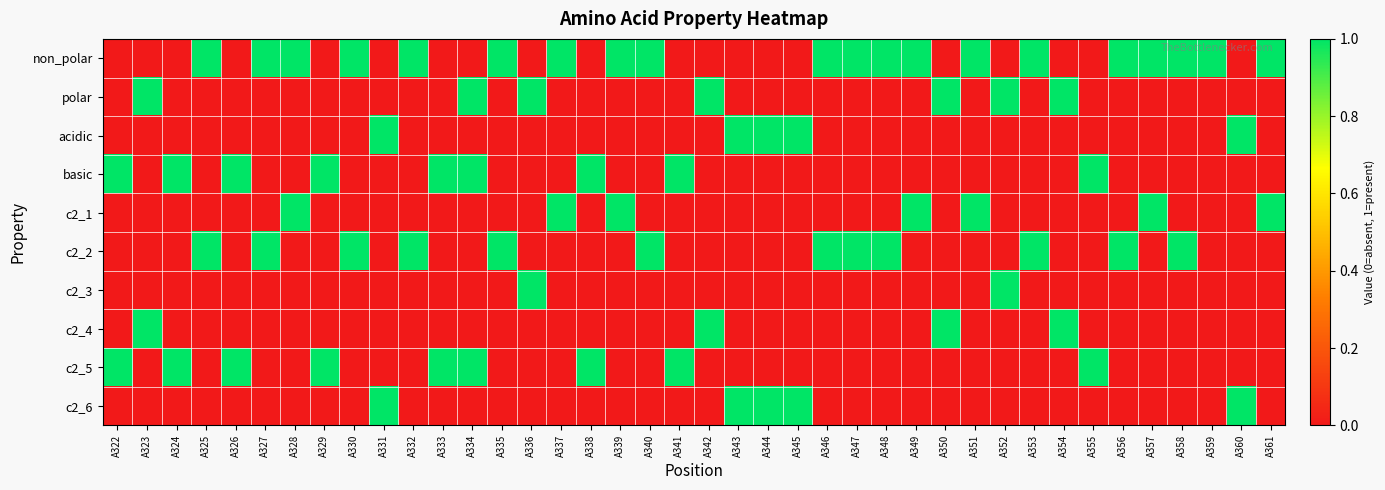

Reading left to right, list all the values displayed in this chart.

non_polar: A322=0	A323=0	A324=0	A325=1	A326=0	A327=1	A328=1	A329=0	A330=1	A331=0	A332=1	A333=0	A334=0	A335=1	A336=0	A337=1	A338=0	A339=1	A340=1	A341=0	A342=0	A343=0	A344=0	A345=0	A346=1	A347=1	A348=1	A349=1	A350=0	A351=1	A352=0	A353=1	A354=0	A355=0	A356=1	A357=1	A358=1	A359=1	A360=0	A361=1
polar: A322=0	A323=1	A324=0	A325=0	A326=0	A327=0	A328=0	A329=0	A330=0	A331=0	A332=0	A333=0	A334=1	A335=0	A336=1	A337=0	A338=0	A339=0	A340=0	A341=0	A342=1	A343=0	A344=0	A345=0	A346=0	A347=0	A348=0	A349=0	A350=1	A351=0	A352=1	A353=0	A354=1	A355=0	A356=0	A357=0	A358=0	A359=0	A360=0	A361=0
acidic: A322=0	A323=0	A324=0	A325=0	A326=0	A327=0	A328=0	A329=0	A330=0	A331=1	A332=0	A333=0	A334=0	A335=0	A336=0	A337=0	A338=0	A339=0	A340=0	A341=0	A342=0	A343=1	A344=1	A345=1	A346=0	A347=0	A348=0	A349=0	A350=0	A351=0	A352=0	A353=0	A354=0	A355=0	A356=0	A357=0	A358=0	A359=0	A360=1	A361=0
basic: A322=1	A323=0	A324=1	A325=0	A326=1	A327=0	A328=0	A329=1	A330=0	A331=0	A332=0	A333=1	A334=1	A335=0	A336=0	A337=0	A338=1	A339=0	A340=0	A341=1	A342=0	A343=0	A344=0	A345=0	A346=0	A347=0	A348=0	A349=0	A350=0	A351=0	A352=0	A353=0	A354=0	A355=1	A356=0	A357=0	A358=0	A359=0	A360=0	A361=0
c2_1: A322=0	A323=0	A324=0	A325=0	A326=0	A327=0	A328=1	A329=0	A330=0	A331=0	A332=0	A333=0	A334=0	A335=0	A336=0	A337=1	A338=0	A339=1	A340=0	A341=0	A342=0	A343=0	A344=0	A345=0	A346=0	A347=0	A348=0	A349=1	A350=0	A351=1	A352=0	A353=0	A354=0	A355=0	A356=0	A357=1	A358=0	A359=0	A360=0	A361=1
c2_2: A322=0	A323=0	A324=0	A325=1	A326=0	A327=1	A328=0	A329=0	A330=1	A331=0	A332=1	A333=0	A334=0	A335=1	A336=0	A337=0	A338=0	A339=0	A340=1	A341=0	A342=0	A343=0	A344=0	A345=0	A346=1	A347=1	A348=1	A349=0	A350=0	A351=0	A352=0	A353=1	A354=0	A355=0	A356=1	A357=0	A358=1	A359=0	A360=0	A361=0
c2_3: A322=0	A323=0	A324=0	A325=0	A326=0	A327=0	A328=0	A329=0	A330=0	A331=0	A332=0	A333=0	A334=0	A335=0	A336=1	A337=0	A338=0	A339=0	A340=0	A341=0	A342=0	A343=0	A344=0	A345=0	A346=0	A347=0	A348=0	A349=0	A350=0	A351=0	A352=1	A353=0	A354=0	A355=0	A356=0	A357=0	A358=0	A359=0	A360=0	A361=0
c2_4: A322=0	A323=1	A324=0	A325=0	A326=0	A327=0	A328=0	A329=0	A330=0	A331=0	A332=0	A333=0	A334=0	A335=0	A336=0	A337=0	A338=0	A339=0	A340=0	A341=0	A342=1	A343=0	A344=0	A345=0	A346=0	A347=0	A348=0	A349=0	A350=1	A351=0	A352=0	A353=0	A354=1	A355=0	A356=0	A357=0	A358=0	A359=0	A360=0	A361=0
c2_5: A322=1	A323=0	A324=1	A325=0	A326=1	A327=0	A328=0	A329=1	A330=0	A331=0	A332=0	A333=1	A334=1	A335=0	A336=0	A337=0	A338=1	A339=0	A340=0	A341=1	A342=0	A343=0	A344=0	A345=0	A346=0	A347=0	A348=0	A349=0	A350=0	A351=0	A352=0	A353=0	A354=0	A355=1	A356=0	A357=0	A358=0	A359=0	A360=0	A361=0
c2_6: A322=0	A323=0	A324=0	A325=0	A326=0	A327=0	A328=0	A329=0	A330=0	A331=1	A332=0	A333=0	A334=0	A335=0	A336=0	A337=0	A338=0	A339=0	A340=0	A341=0	A342=0	A343=1	A344=1	A345=1	A346=0	A347=0	A348=0	A349=0	A350=0	A351=0	A352=0	A353=0	A354=0	A355=0	A356=0	A357=0	A358=0	A359=0	A360=1	A361=0